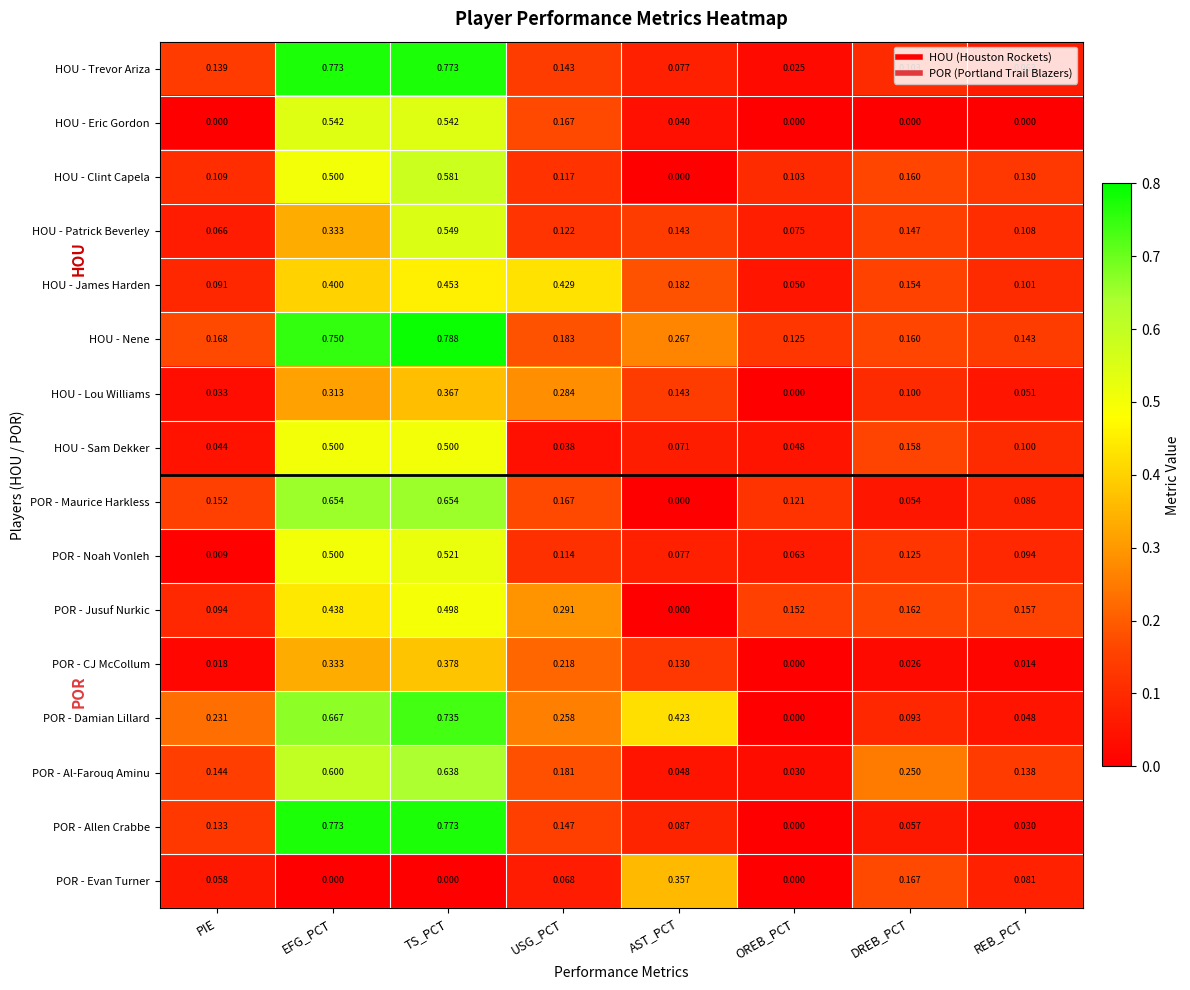

At which category is the sum across all series the highest?

TS_PCT